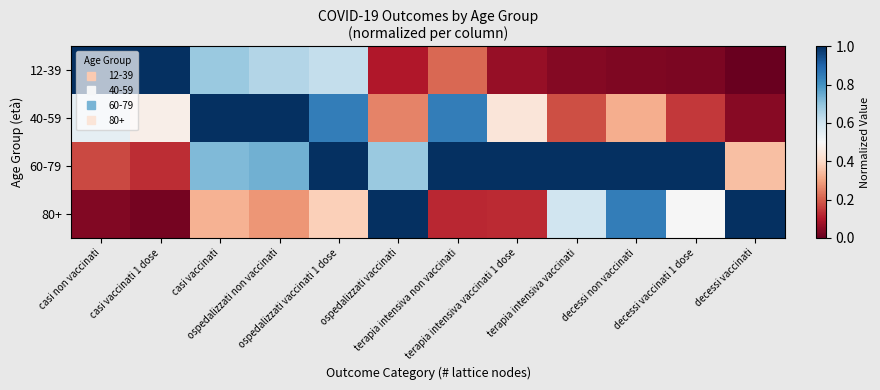

What is the difference between the highest and lowest values at casi non vaccinati?

1.0